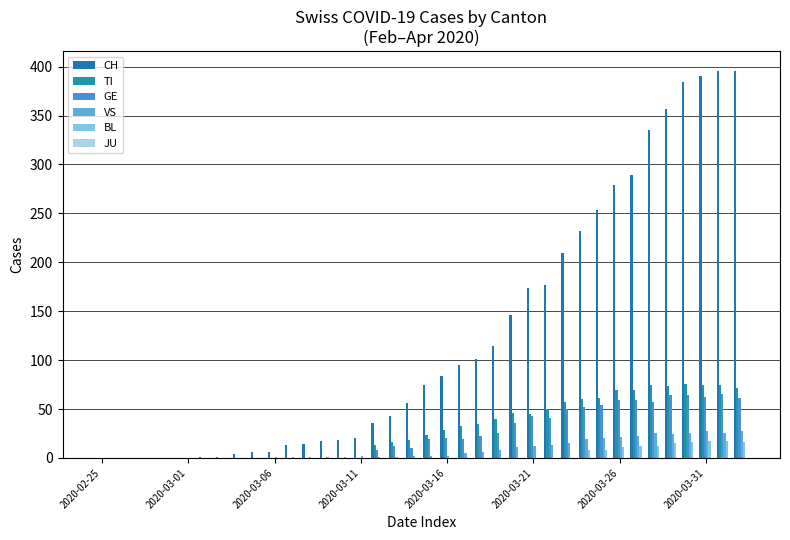

Reading left to right, extract all data points from this chart.

CH: 0	0	0	0	0	0	1	1	4	6	6	13	14	17	18	20	36	43	56	75	84	95	101	114	146	174	177	209	232	253	279	289	335	357	384	390	396	396
TI: 0	0	0	0	0	0	0	0	0	0	0	0	0	0	0	0	13	16	18	23	29	33	35	40	46	45	50	57	60	61	69	69	75	74	76	75	75	72
GE: 0	0	0	0	0	0	0	0	0	0	0	0	0	0	0	0	8	12	10	19	20	19	22	25	36	43	41	50	52	54	59	59	57	64	64	62	65	61
VS: 0	0	0	0	0	0	0	0	0	0	1	1	1	1	1	2	1	1	2	2	2	5	6	8	11	12	13	15	19	20	21	22	25	24	26	28	26	28
BL: 0	0	0	0	0	0	0	0	0	0	0	0	0	0	0	0	0	0	0	0	0	0	0	0	0	0	0	0	8	8	11	12	12	15	16	17	17	16
JU: 0	0	0	0	0	0	0	0	0	0	0	0	0	0	0	0	0	0	0	0	0	0	0	0	0	0	0	0	0	0	0	0	0	0	0	0	0	0